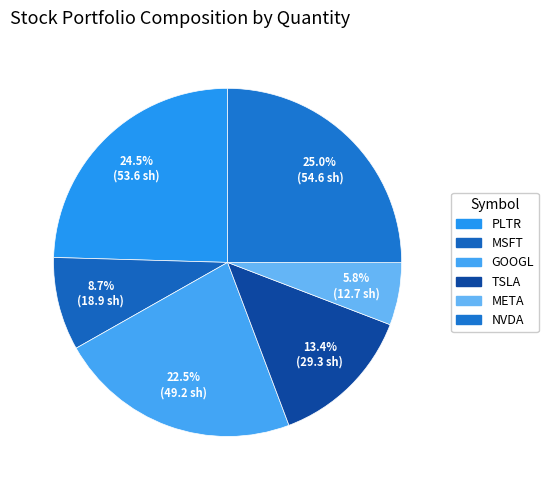

Does TSLA represent more than half of the total?

No